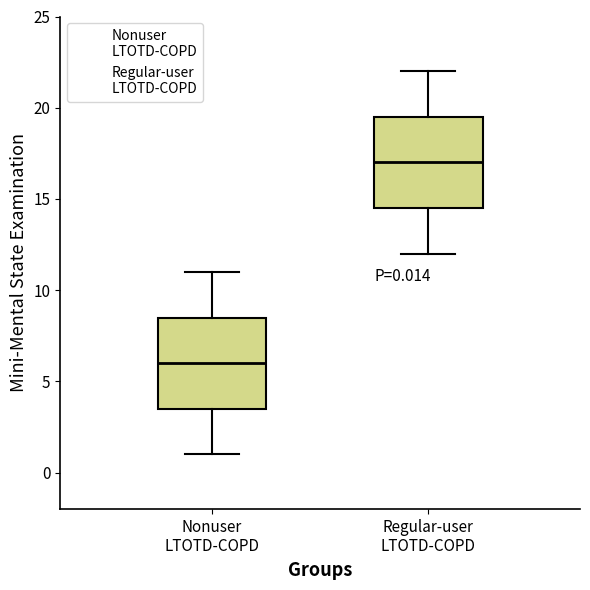

Which box's median line is the highest?

Regular-user LTOTD-COPD